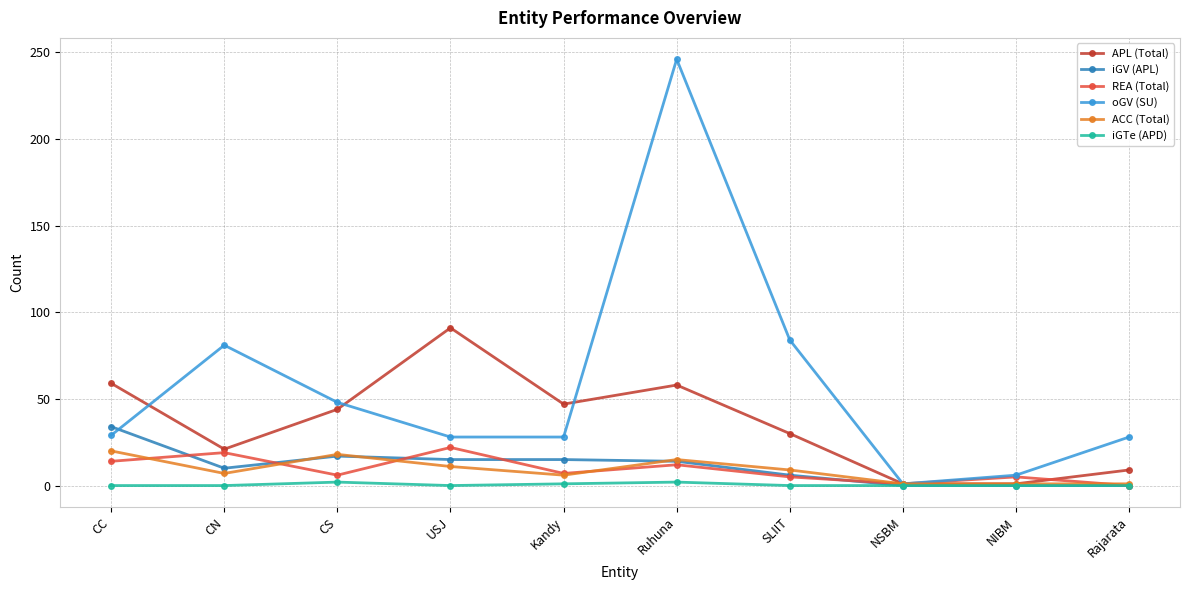

The value of ACC (Total) at CC is 35. True or false?

False